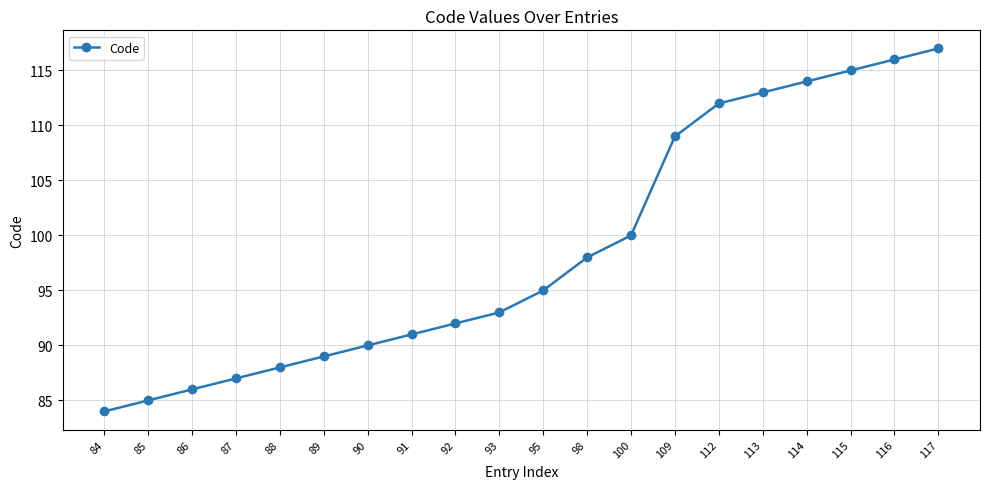

True or false: the data shows 100 at 100.

True